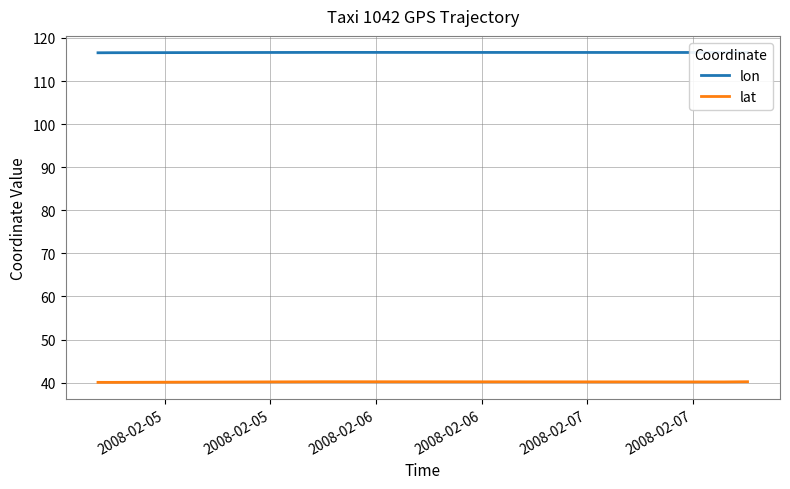

What is the difference between the maximum and second lowest values in the lon series?

0.1